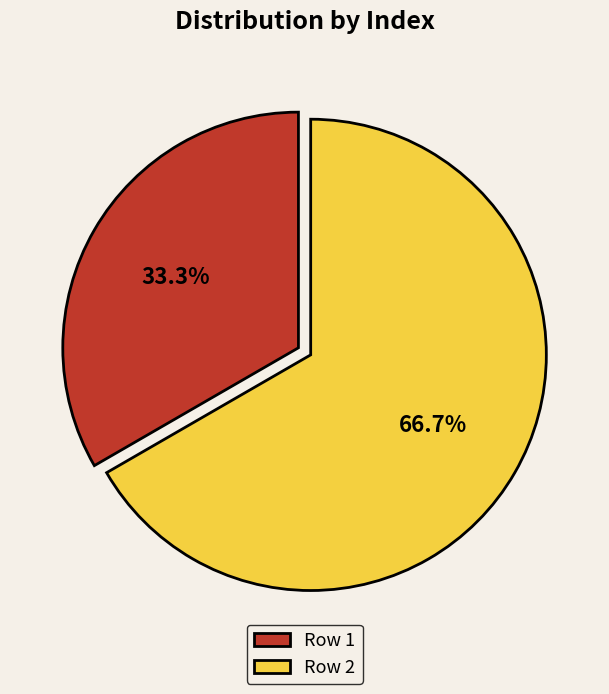

What is the ratio of the value at Row 1 to the value at Row 2?

0.5